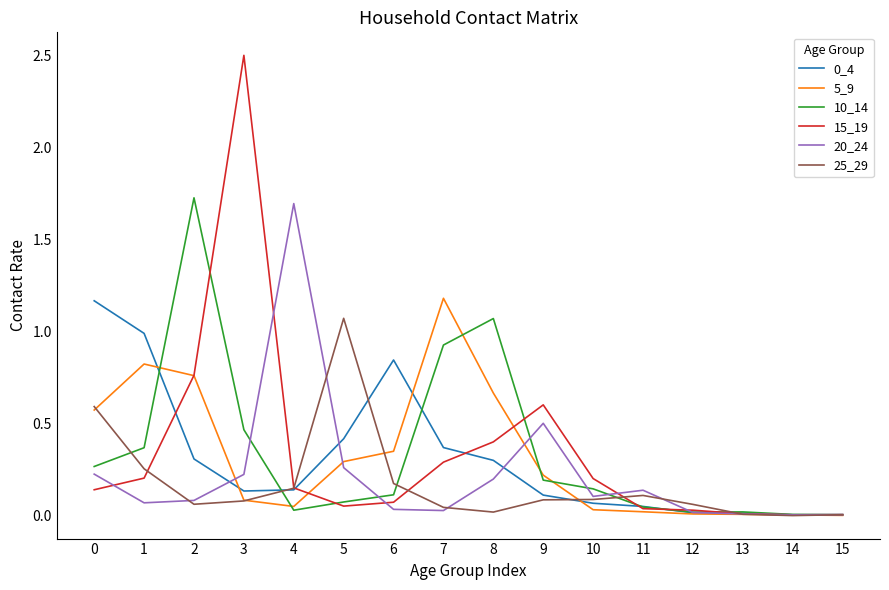

Between 4 and 6, which series saw the biggest shift?

20_24